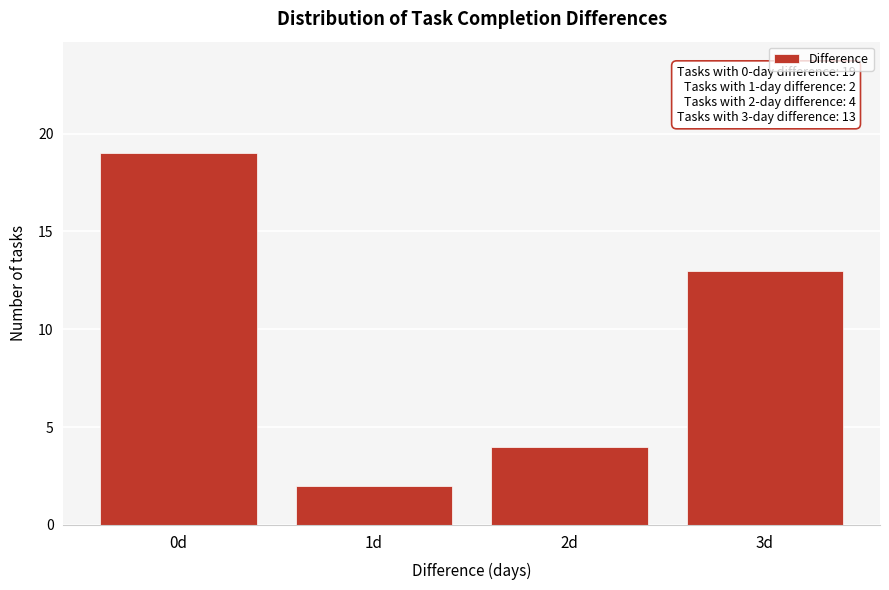

Reading right to left, transcribe all the data shown in this chart.

3d=13	2d=4	1d=2	0d=19